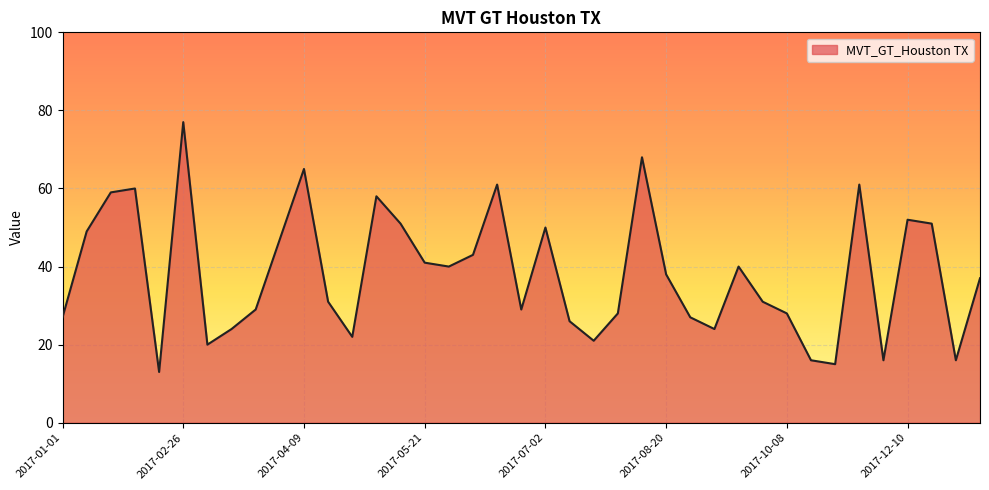

Reading left to right, list all the values displayed in this chart.

27	49	59	60	13	77	20	24	29	47	65	31	22	58	51	41	40	43	61	29	50	26	21	28	68	38	27	24	40	31	28	16	15	61	16	52	51	16	37